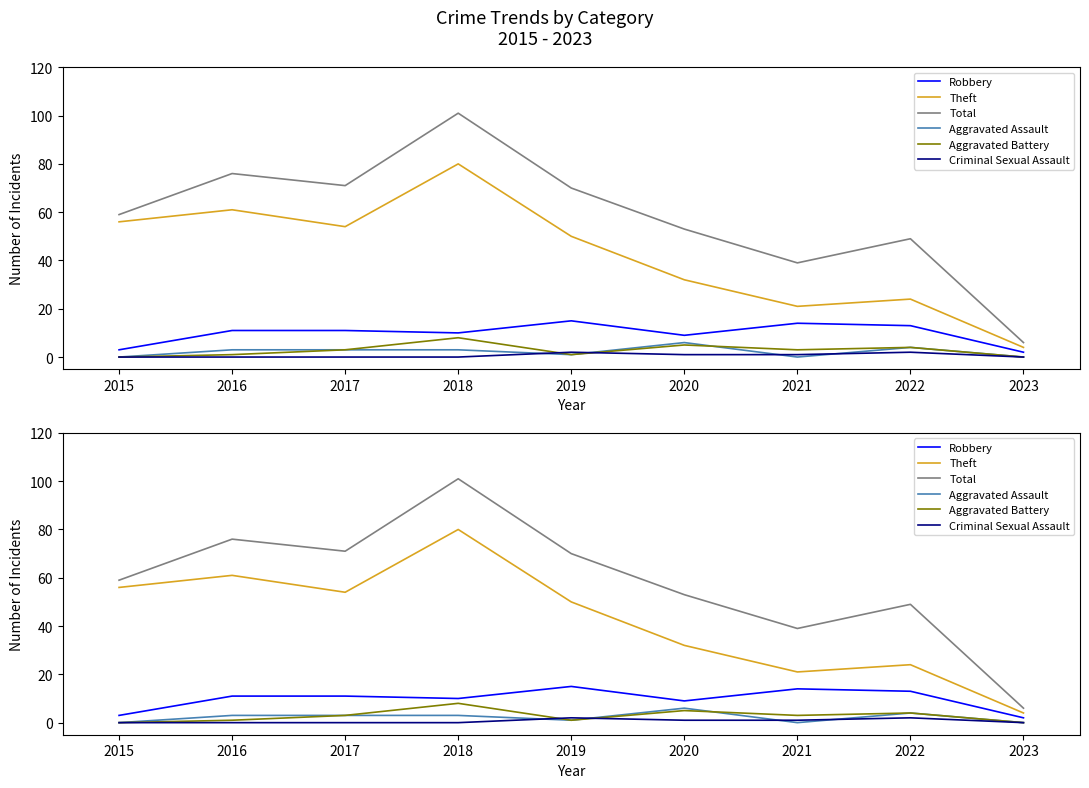

How many values in the Total series are below 59?

4